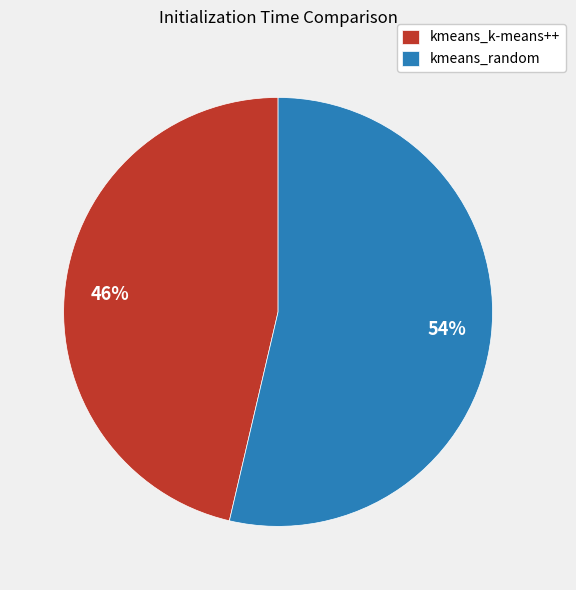

To the nearest percent, what is the combined percentage of 46% and 54%?

100%